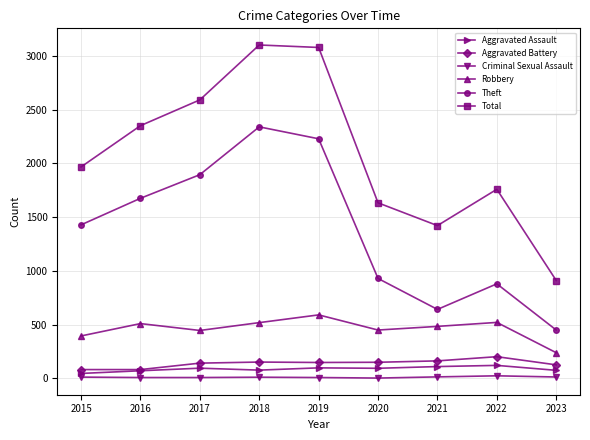

At which label is Theft closest to 1395?

2015